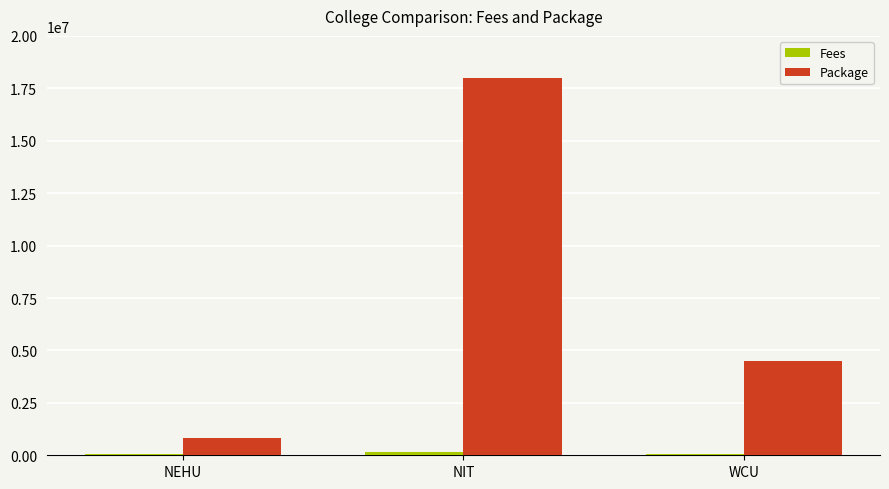

What is the total value across all series at WCU?

4581000